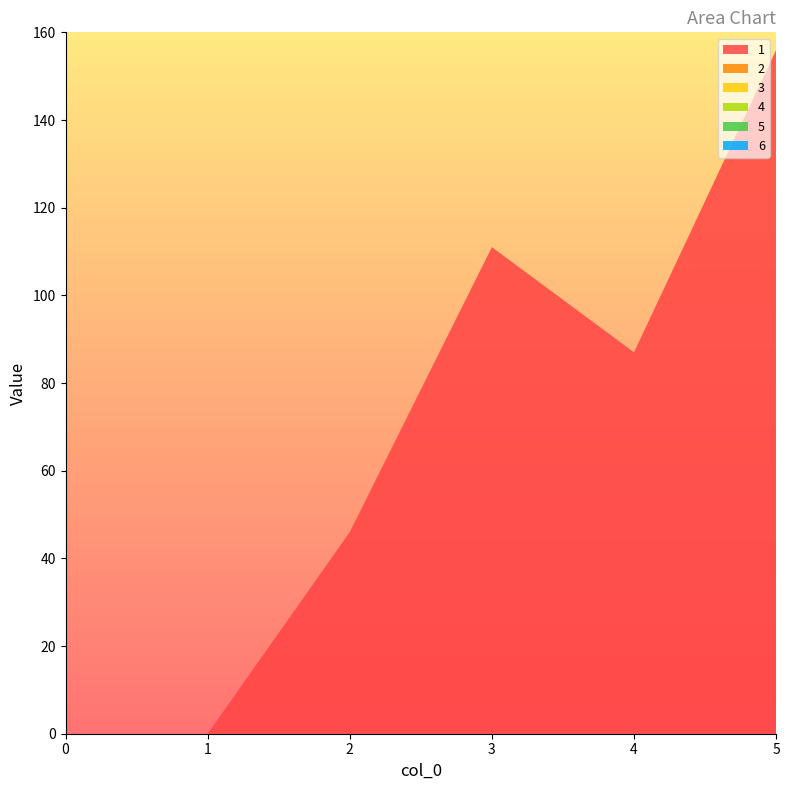

True or false: 1 and 3 intersect in this chart.

False